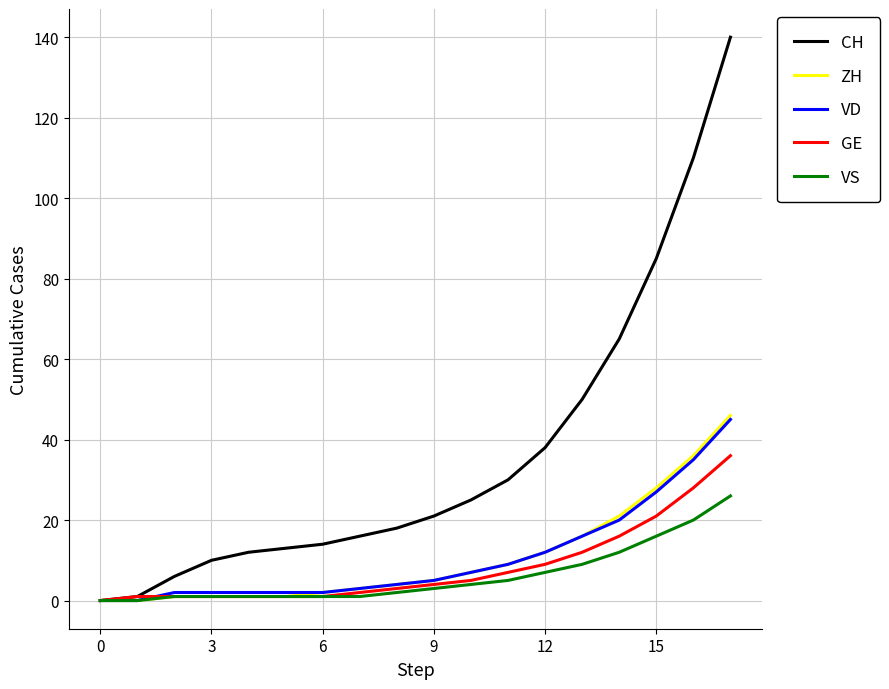

What is the difference between the second highest and second lowest values in the ZH series?

36